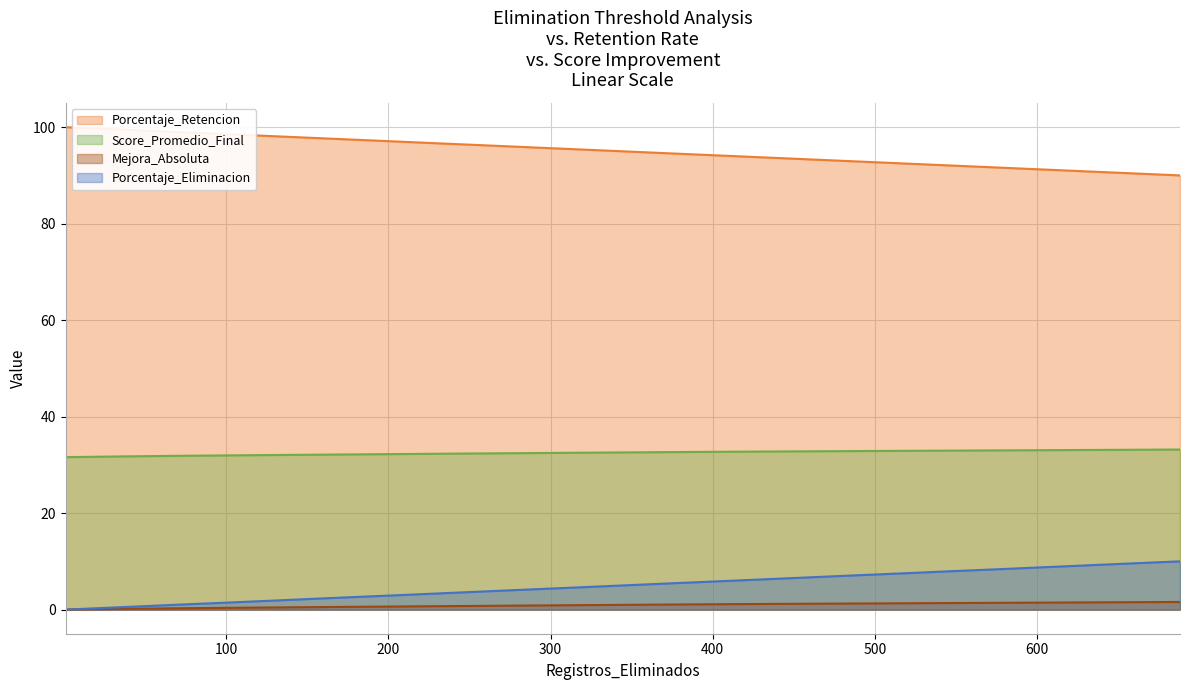

Reading right to left, transcribe all the data shown in this chart.

Porcentaje_Eliminacion: 10.0	9.5	9.0	8.5	8.0	7.5	7.0	6.5	6.0	5.5	5.0	4.5	4.0	3.5	3.0	2.5	2.0	1.5	1.0	0.5	0.0
Porcentaje_Retencion: 90.0	90.5	91.0	91.5	92.0	92.5	93.0	93.5	94.0	94.5	95.0	95.5	96.0	96.5	97.0	97.5	98.0	98.5	99.0	99.5	100.0
Score_Promedio_Final: 33.2	33.1	33.1	33.0	33.0	32.9	32.8	32.8	32.7	32.7	32.6	32.5	32.4	32.3	32.2	32.2	32.1	32.0	31.9	31.7	31.6
Mejora_Absoluta: 1.6	1.5	1.5	1.4	1.4	1.3	1.3	1.2	1.1	1.1	1.0	0.9	0.8	0.7	0.6	0.6	0.5	0.4	0.3	0.2	0.0